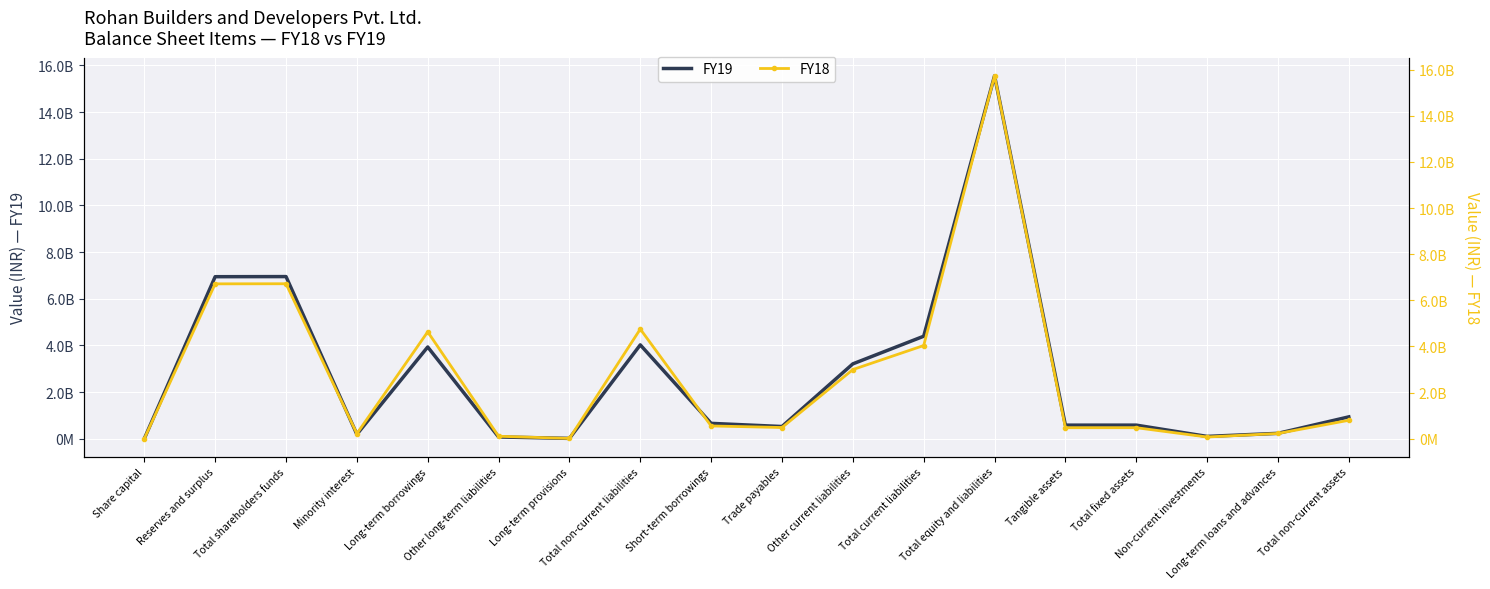

Which series has the largest total across all categories?

FY18